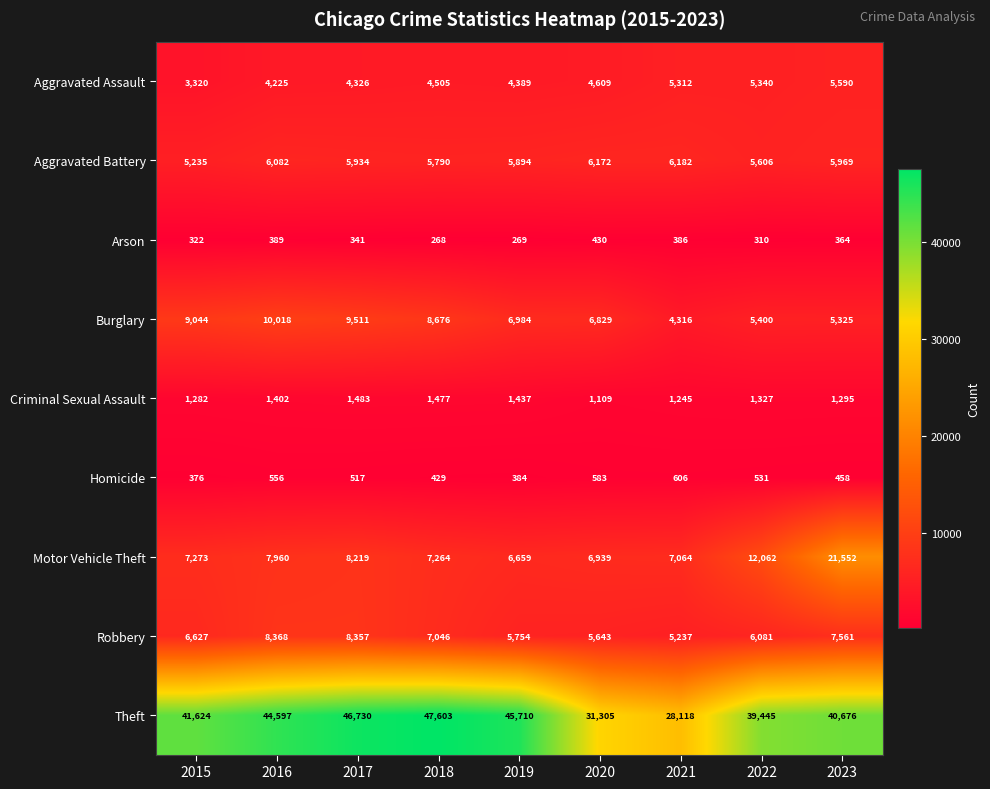

At which category does the chart reach its peak across all series?

2018